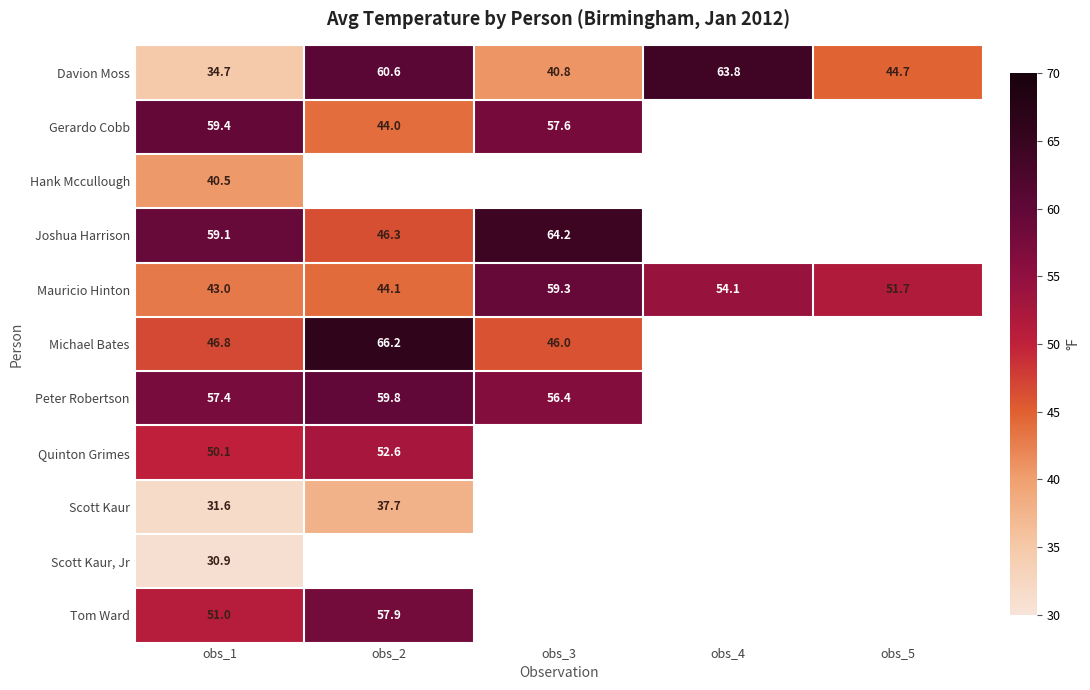

Is it true that Michael Bates equals 45.1 at obs_2?

False